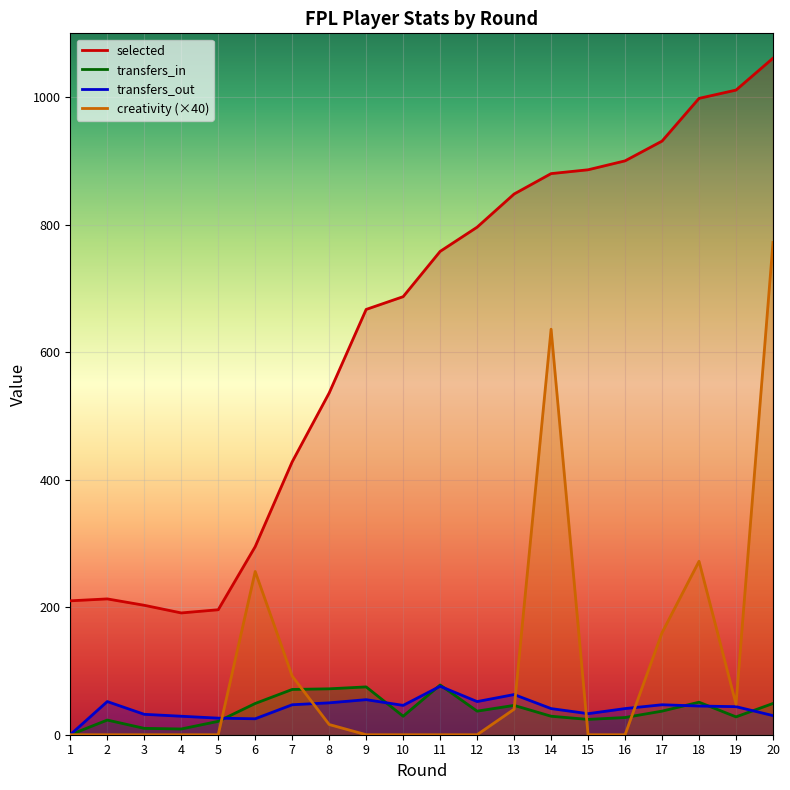

The value of transfers_out at 13 is 91. True or false?

False